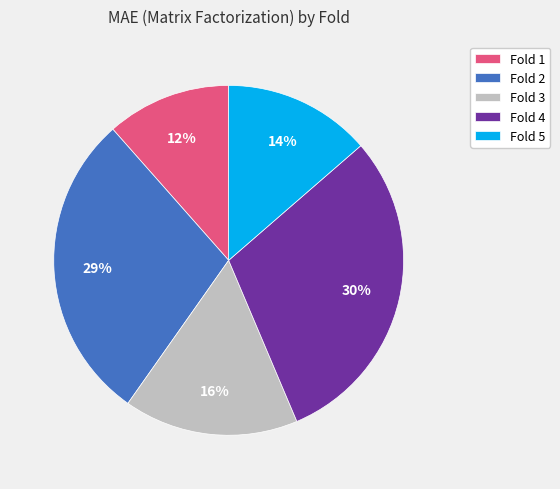

Rank the categories by value from lowest to highest.

Fold 1, Fold 5, Fold 3, Fold 2, Fold 4